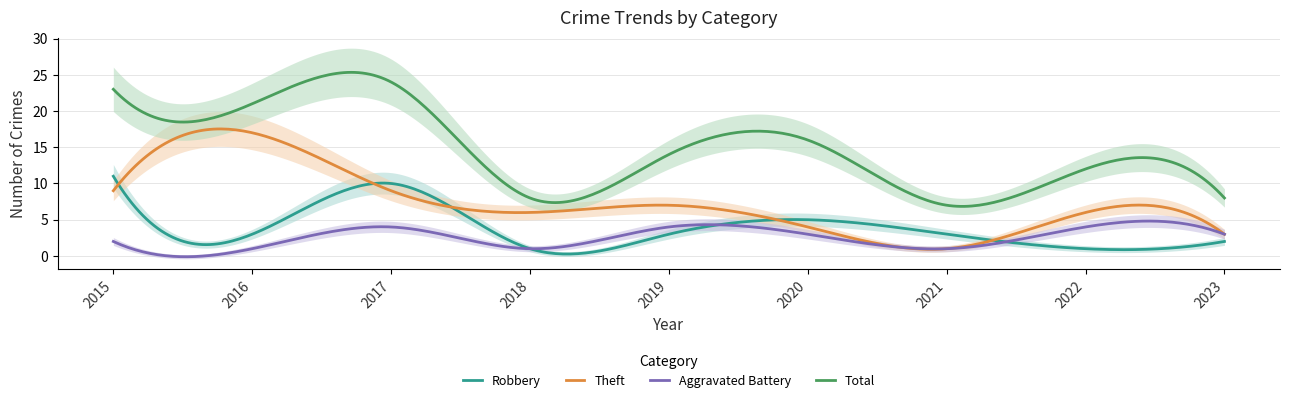

What are all the series names shown in the legend?

Robbery, Theft, Aggravated Battery, Total